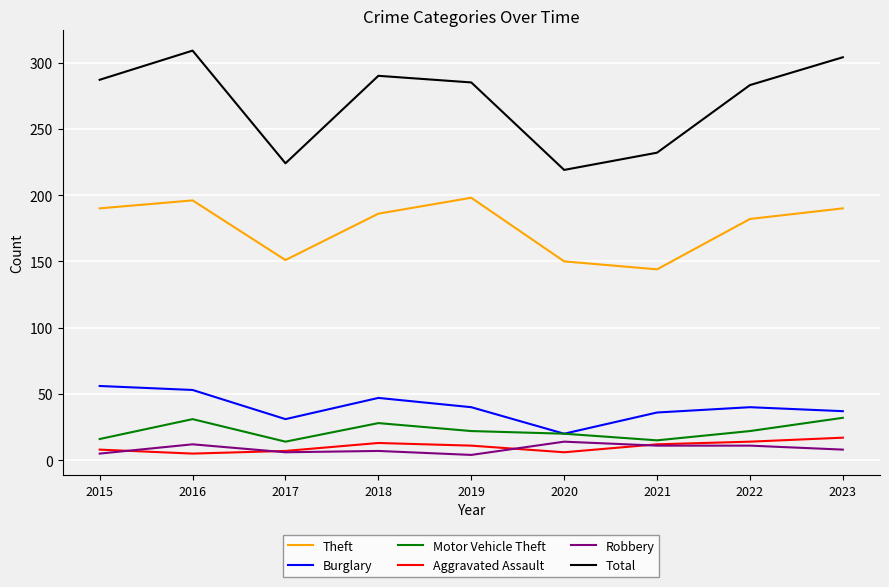

At which category is the sum across all series the highest?

2016